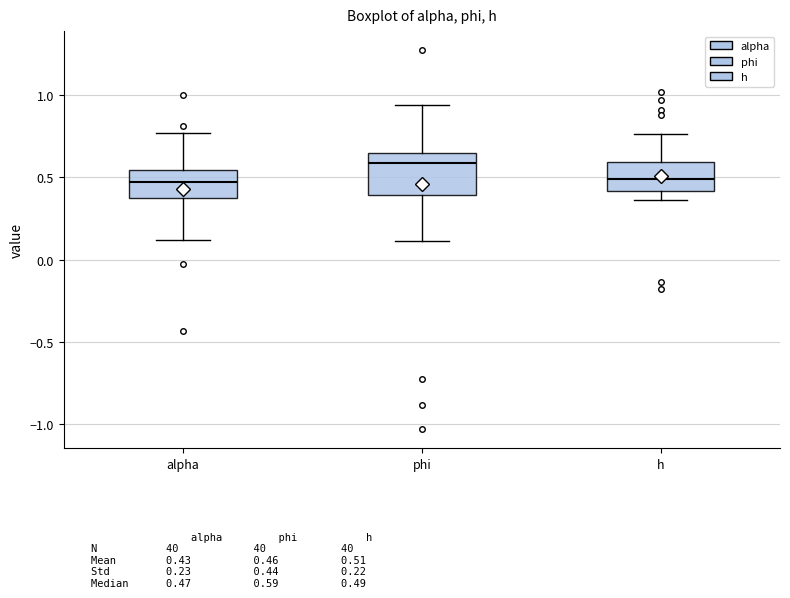

Where is the upper edge of the box for phi on the y-axis? The values are not printed on the chart, so give them approximately, as read against the axis.

0.65